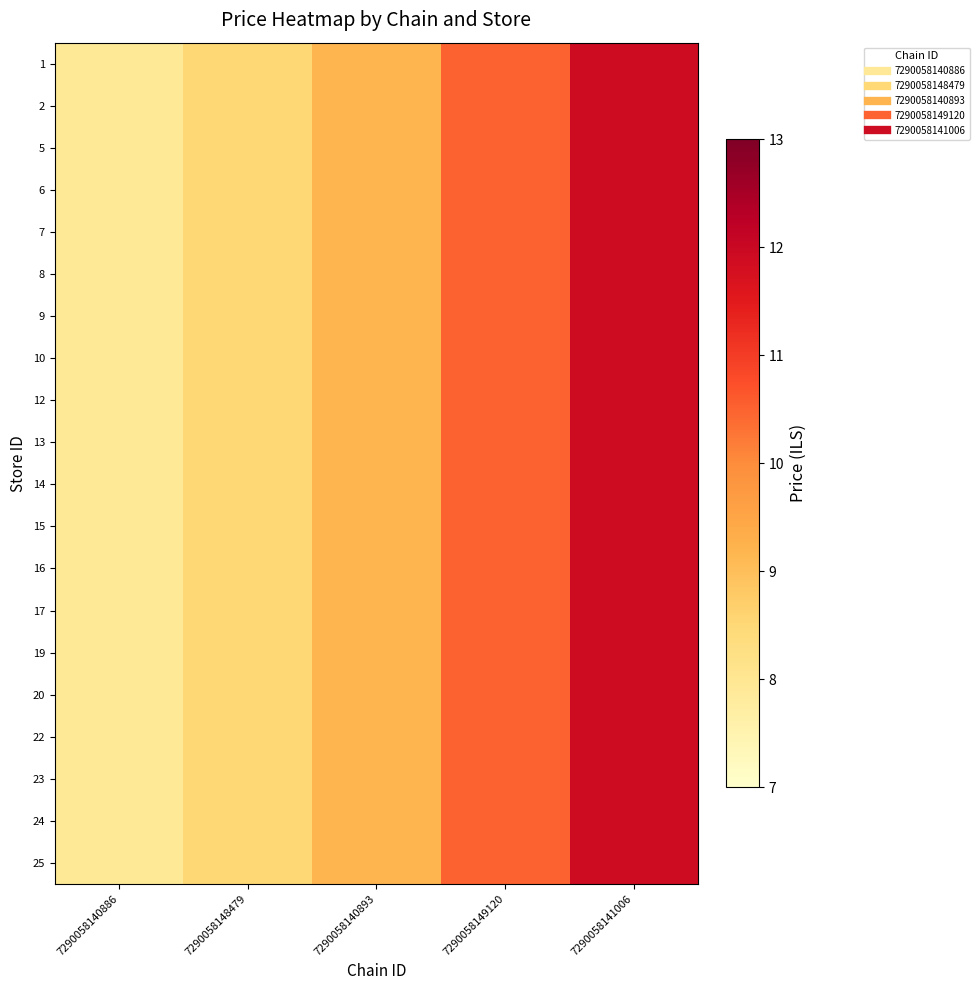

How many data points does each series have?

5